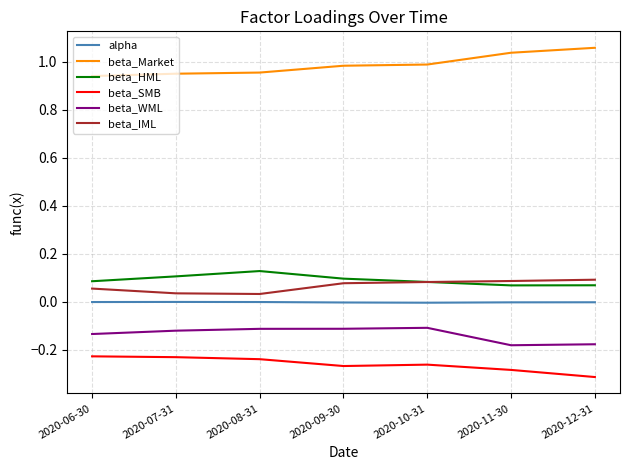

Count the number of categories in the chart.

7